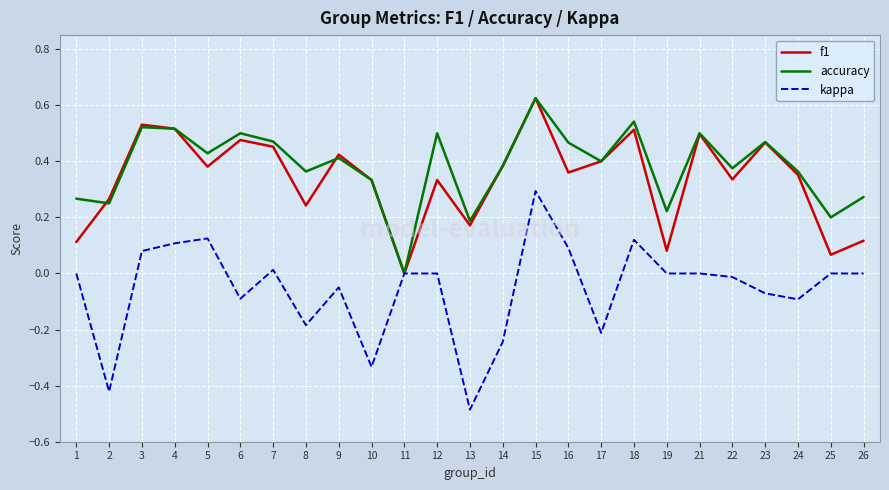

True or false: accuracy has a value of 0.5 at 10.

False